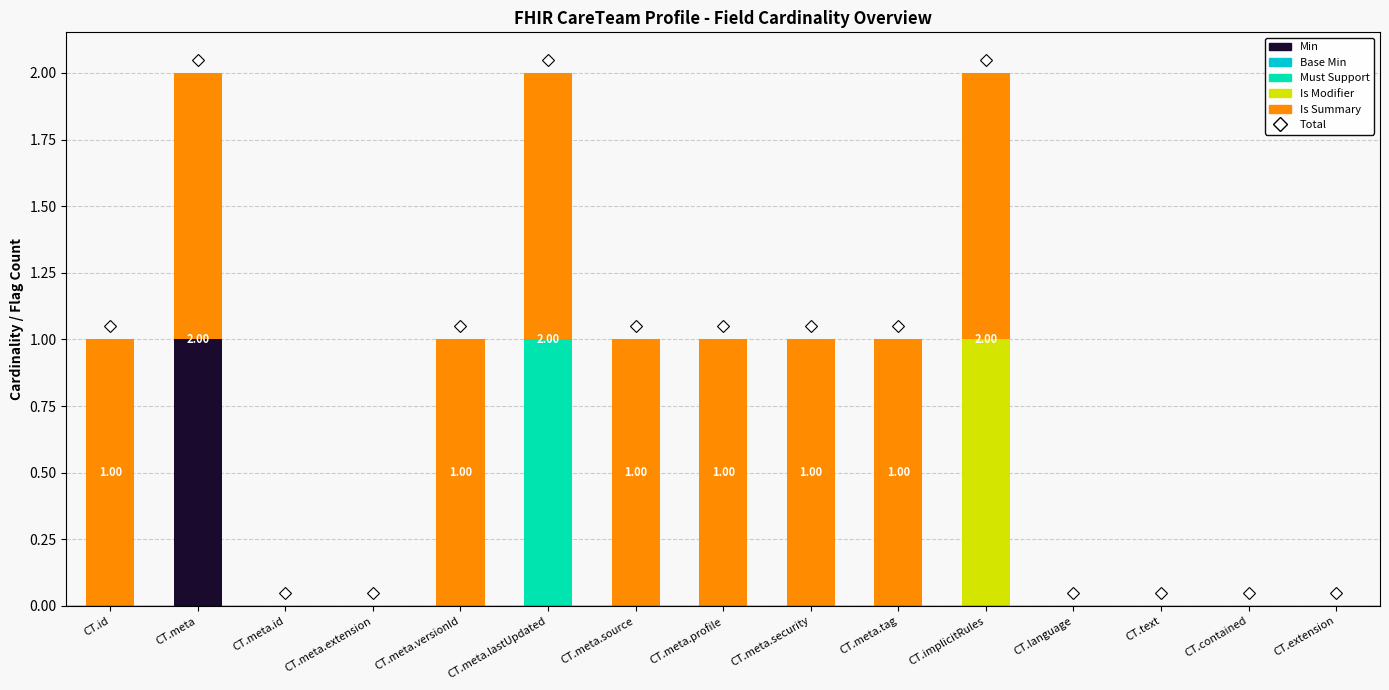

Are the bars horizontal?

No